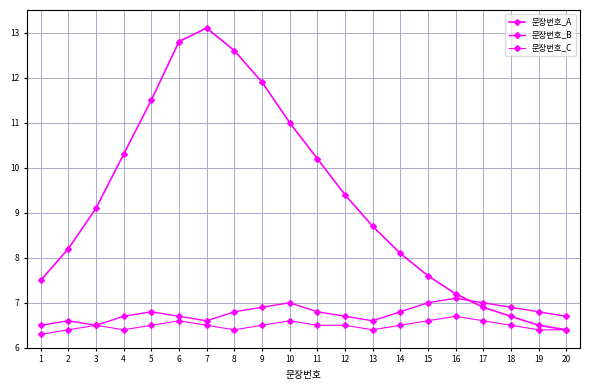

True or false: 문장번호_C and 문장번호_B cross at least once.

False